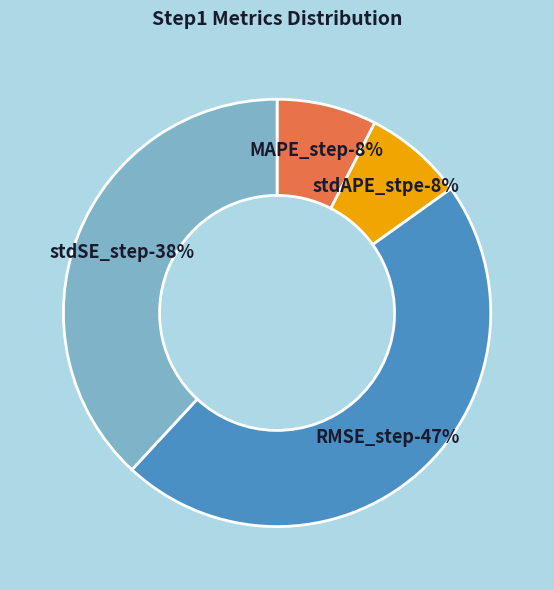

Rank the categories by value from lowest to highest.

MAPE_step, stdAPE_stpe, stdSE_step, RMSE_step